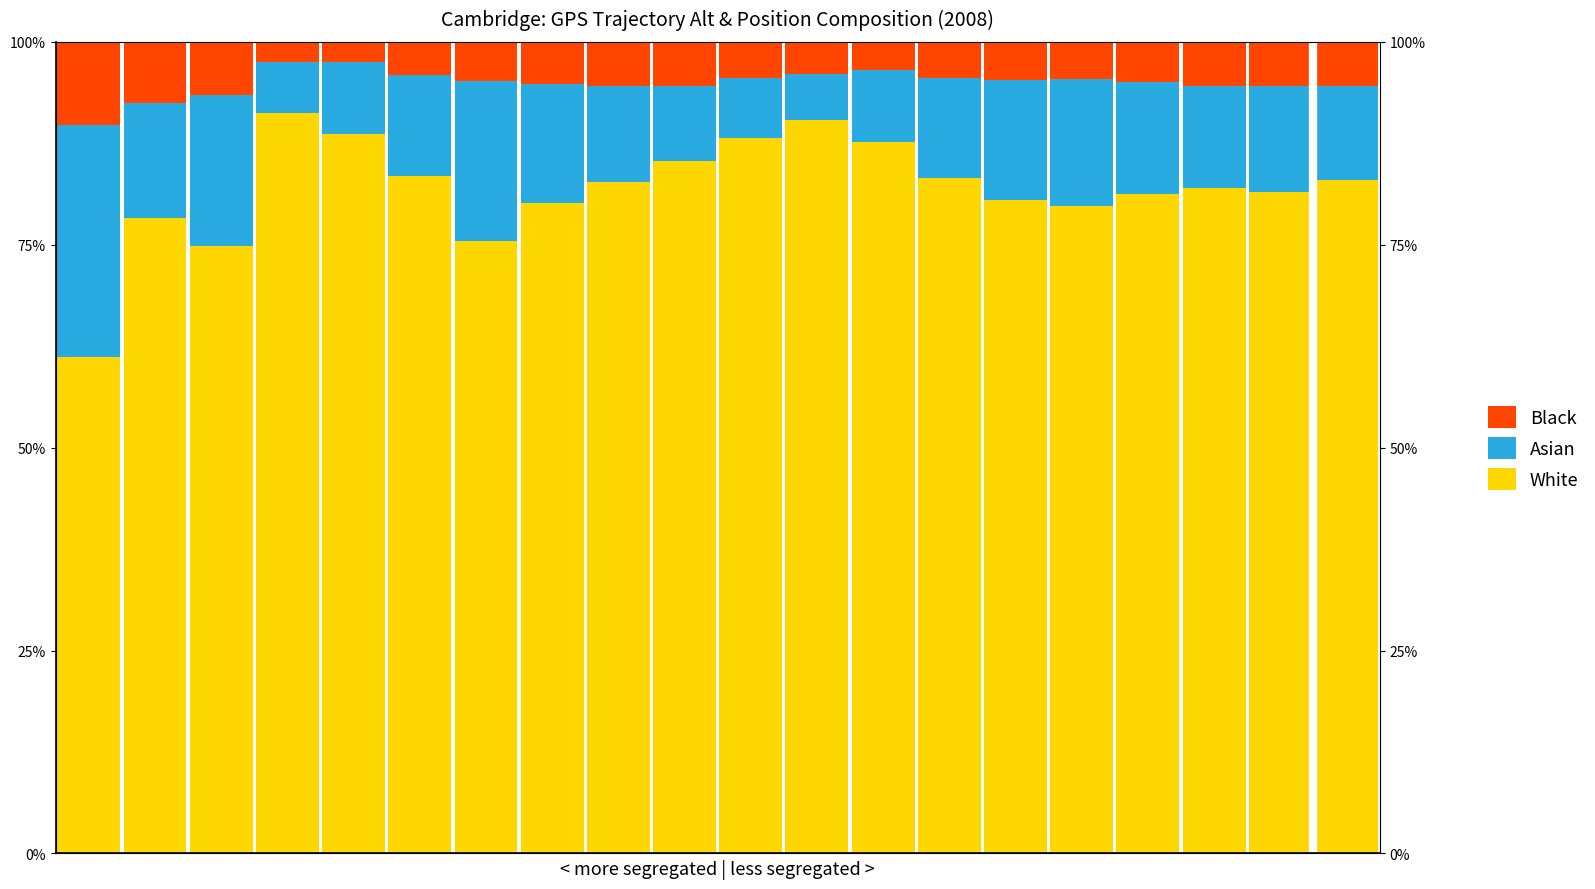

Reading right to left, extract all data points from this chart.

White: 83.0	81.5	82.0	81.3	79.8	80.5	83.2	87.6	90.4	88.1	85.3	82.7	80.2	75.4	83.5	88.6	91.2	74.8	78.3	61.2
Asian: 11.5	13.0	12.5	13.7	15.6	14.8	12.3	8.9	5.6	7.4	9.2	11.8	14.6	19.8	12.4	8.9	6.3	18.7	14.2	28.5
Black: 5.5	5.5	5.5	5.0	4.6	4.7	4.5	3.5	4.0	4.5	5.5	5.5	5.2	4.8	4.1	2.5	2.5	6.5	7.5	10.3